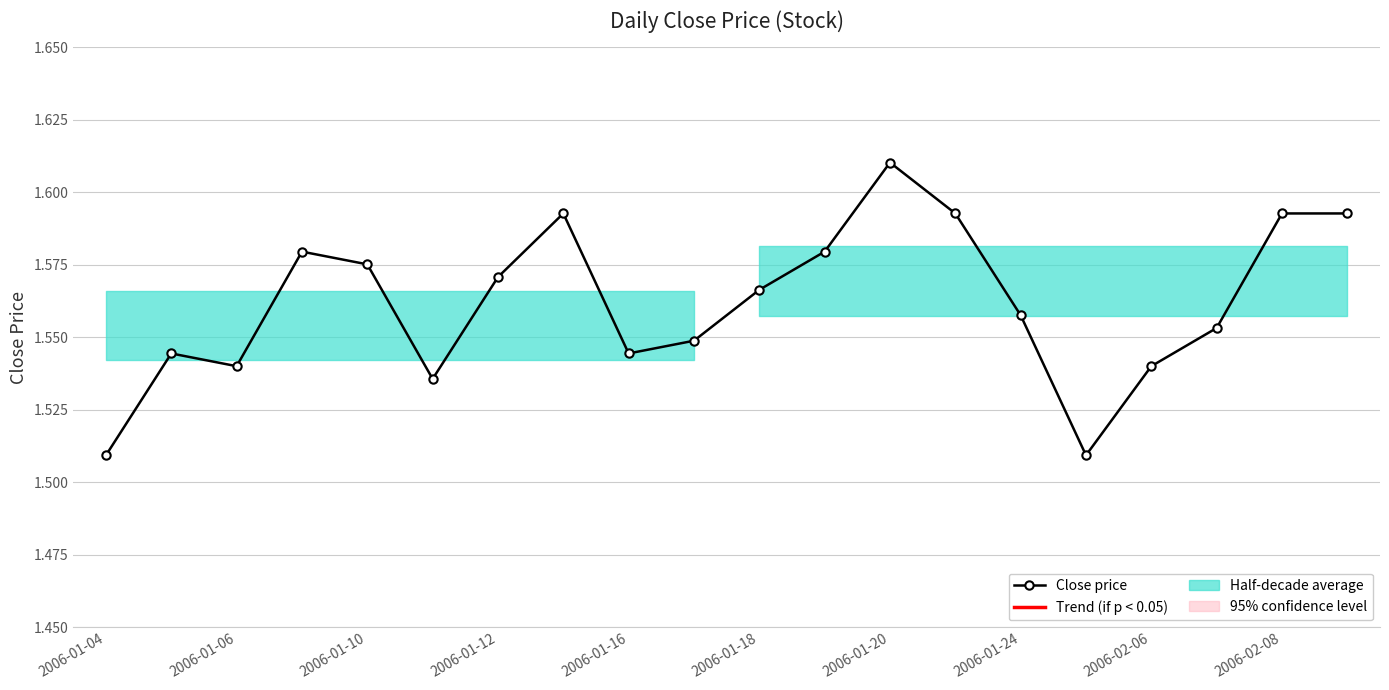

What is the difference between the second highest and minimum values?

0.1